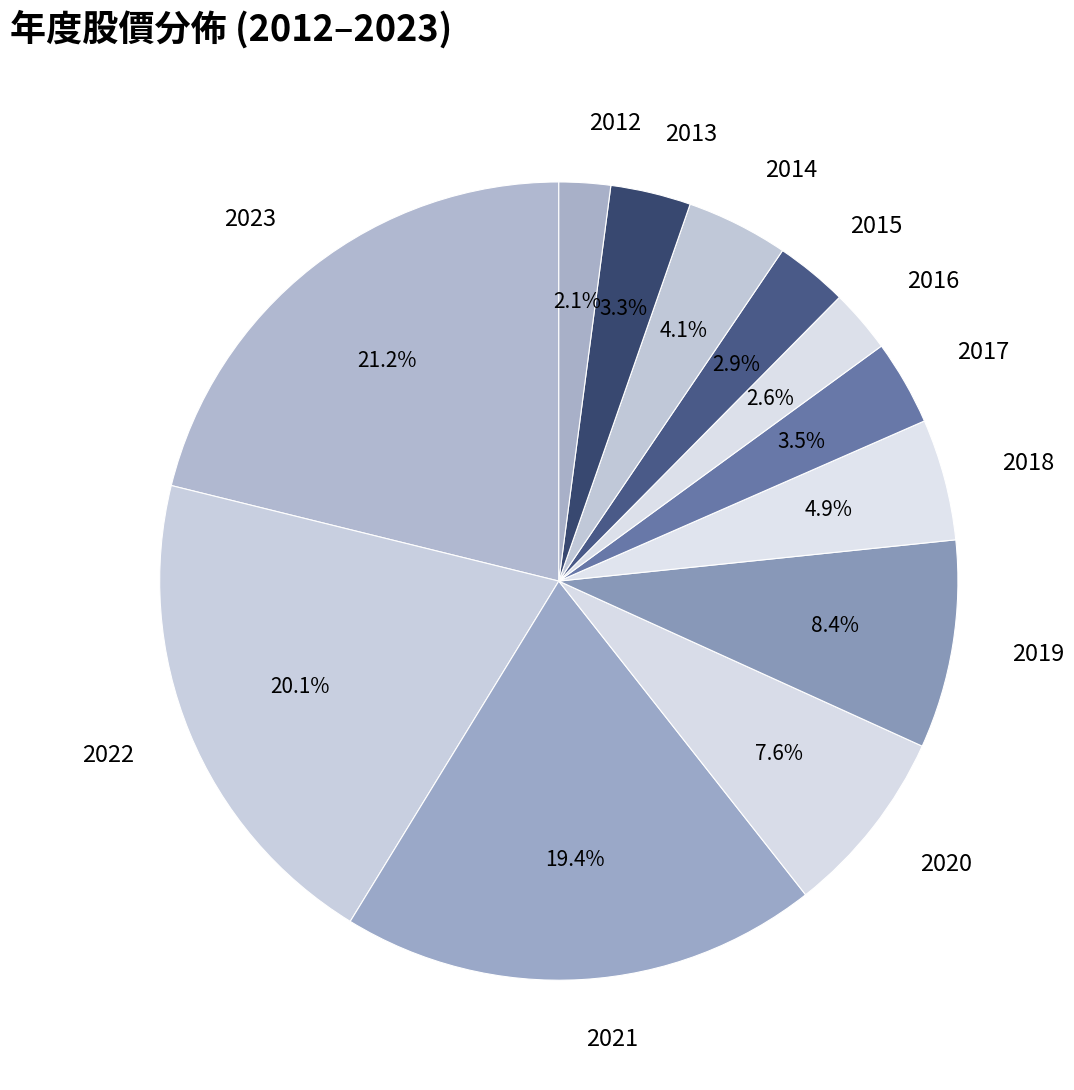

To the nearest percent, what percentage of the pie is 2016?

3%